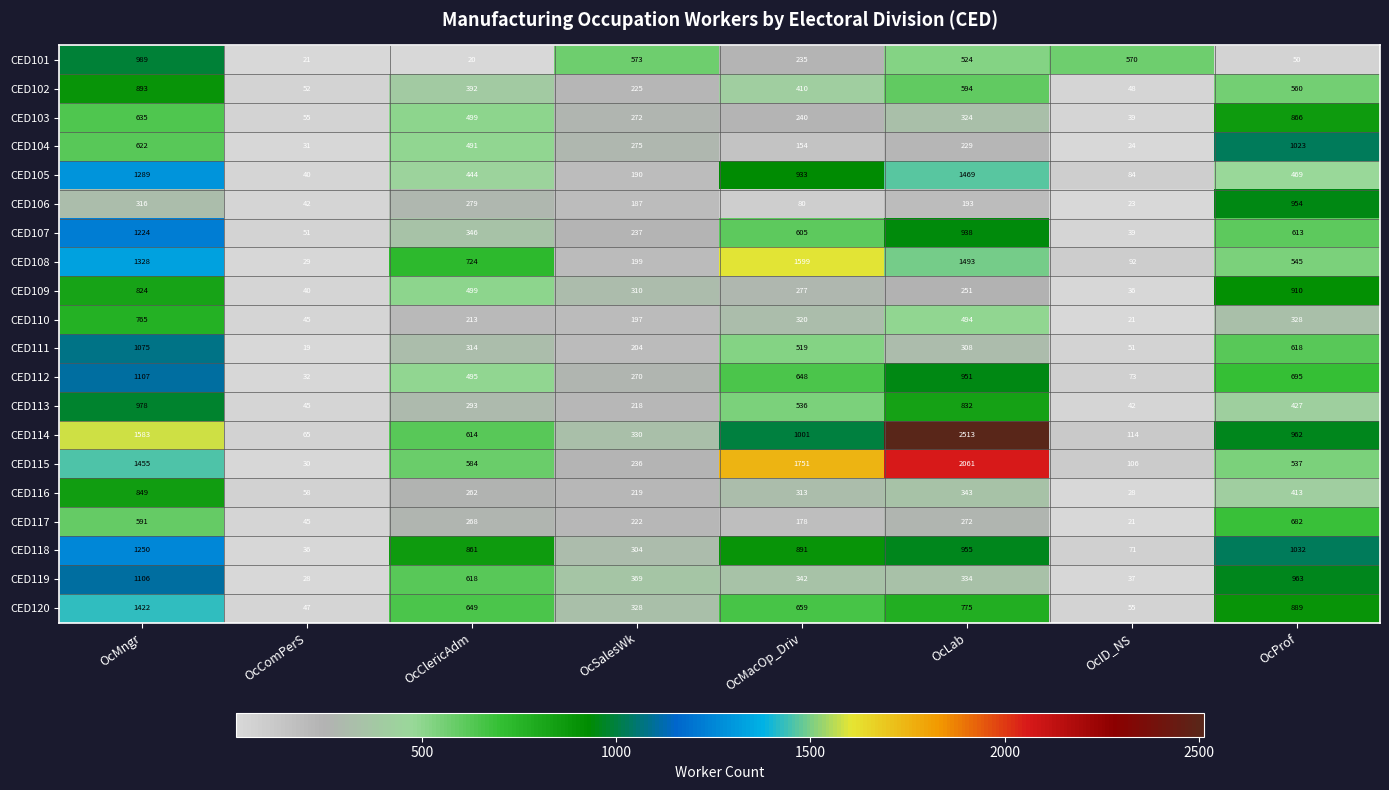

Rank the series by their maximum value, from lowest to highest.

CED117, CED110, CED116, CED103, CED102, CED109, CED106, CED113, CED101, CED104, CED111, CED119, CED112, CED107, CED118, CED120, CED105, CED108, CED115, CED114